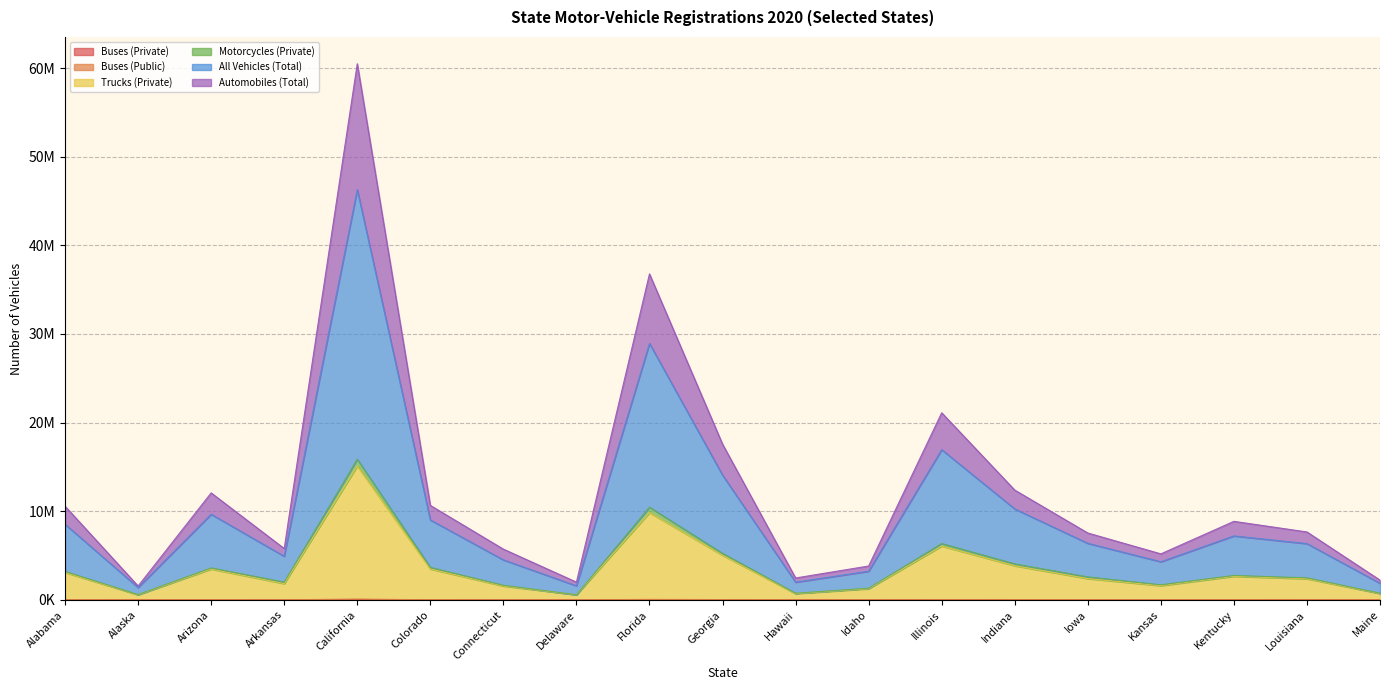

True or false: All Vehicles (Total) and Trucks (Private) intersect in this chart.

False